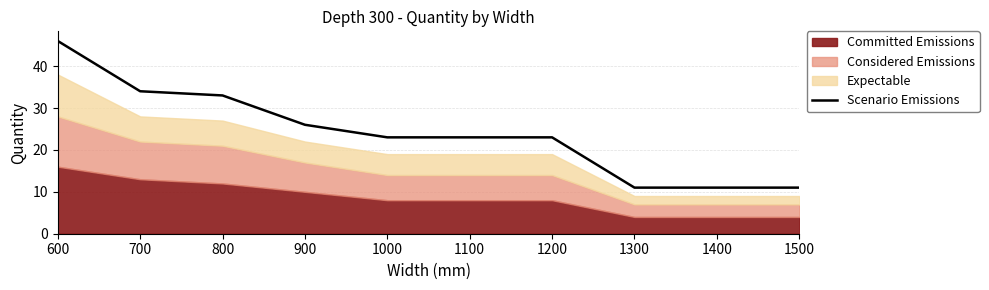

Between 800 and 600, which is larger?

600